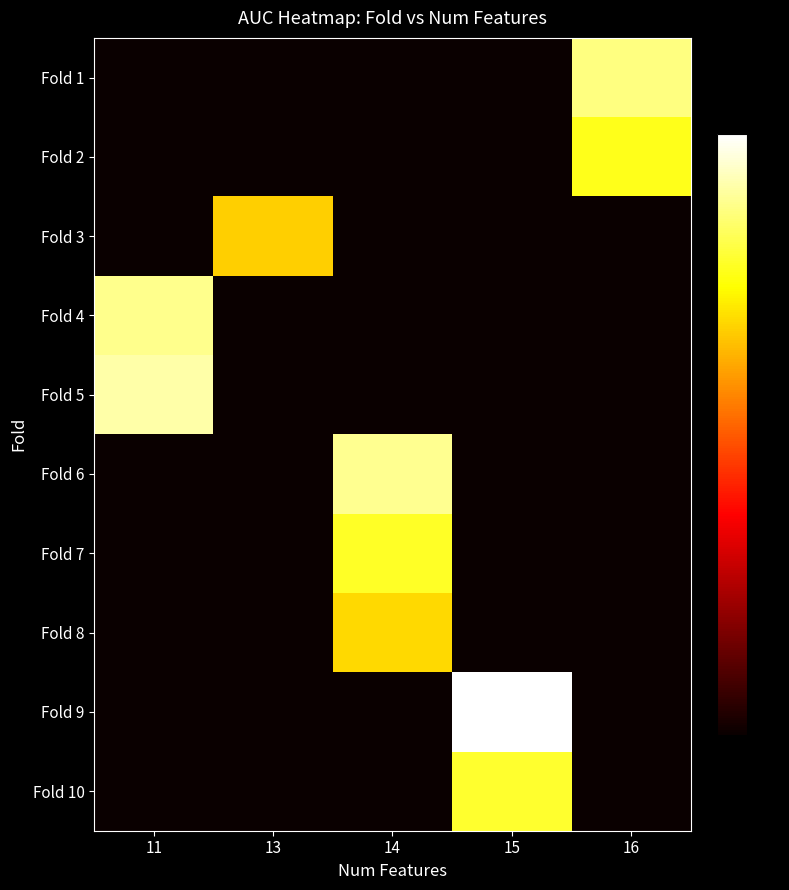

What is the spread (max minus min) of values at 11?

0.8